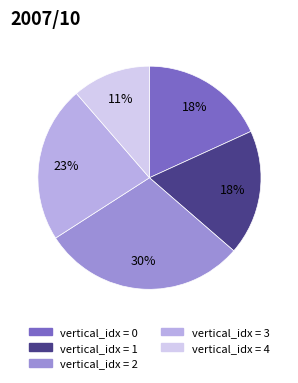

Is there a majority slice in this chart?

No